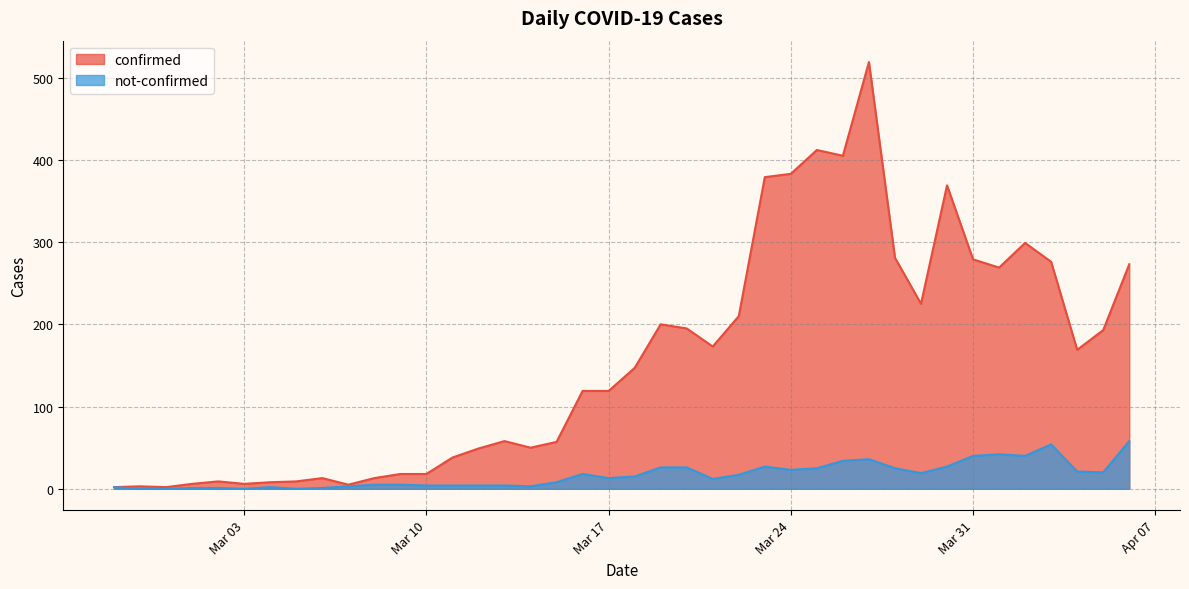

Does the chart display data point markers on the line(s)?

No